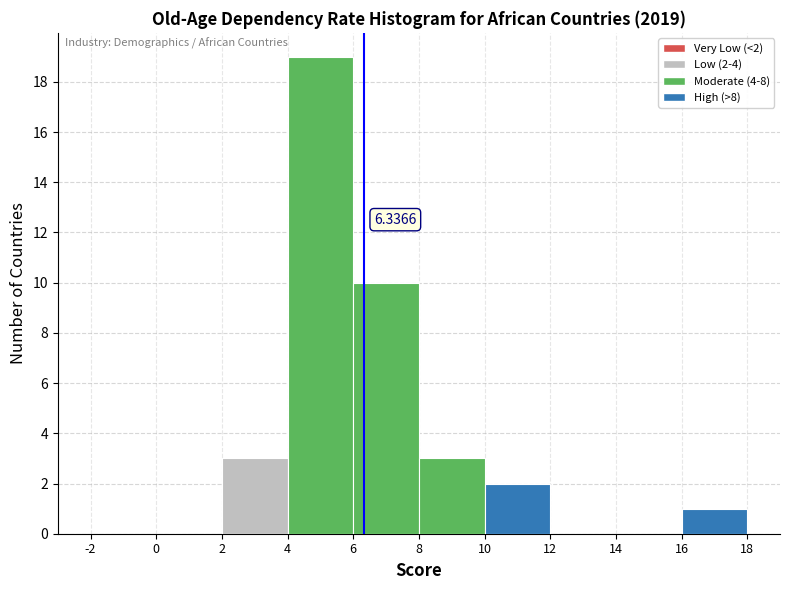

Over which range of the x-axis is the bar tallest?

4 to 6